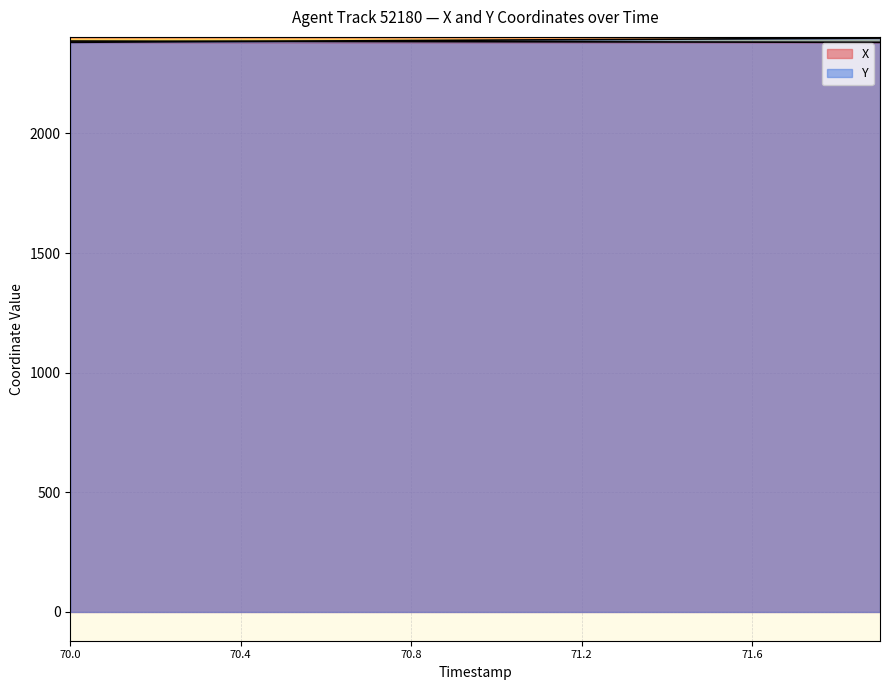

At which label is X closest to 2383?

71.0